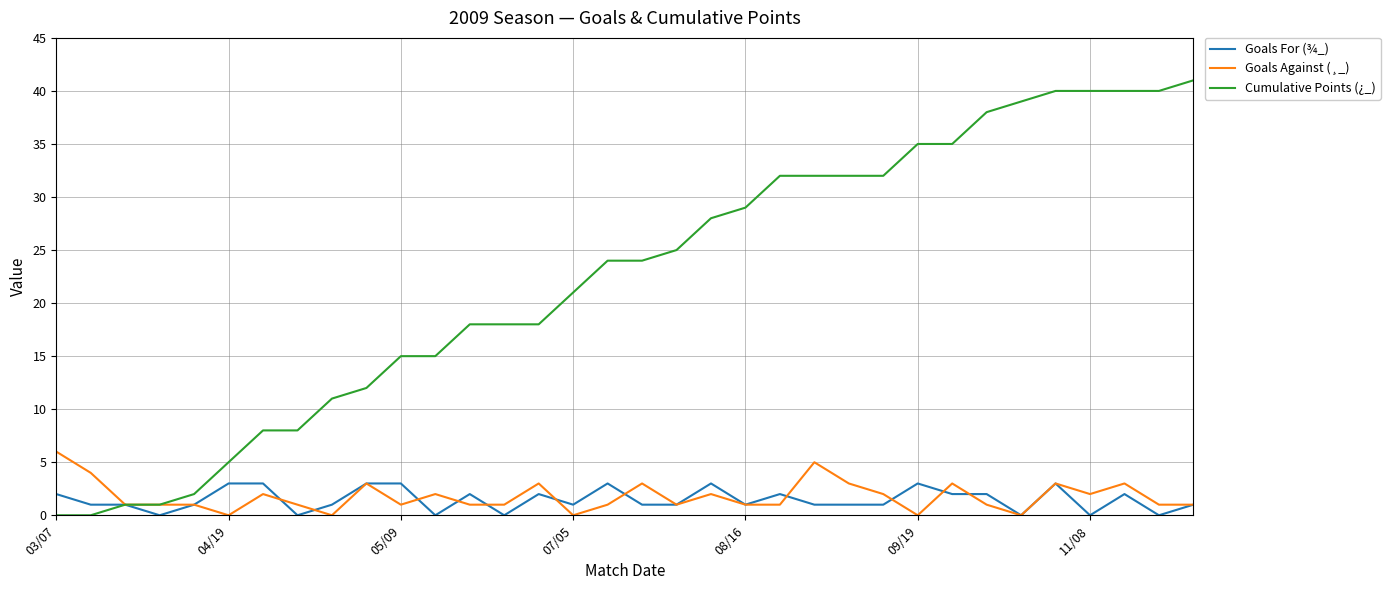

List the series in order of their peak value, lowest first.

Goals For (¾_), Goals Against (¸_), Cumulative Points (¿_)